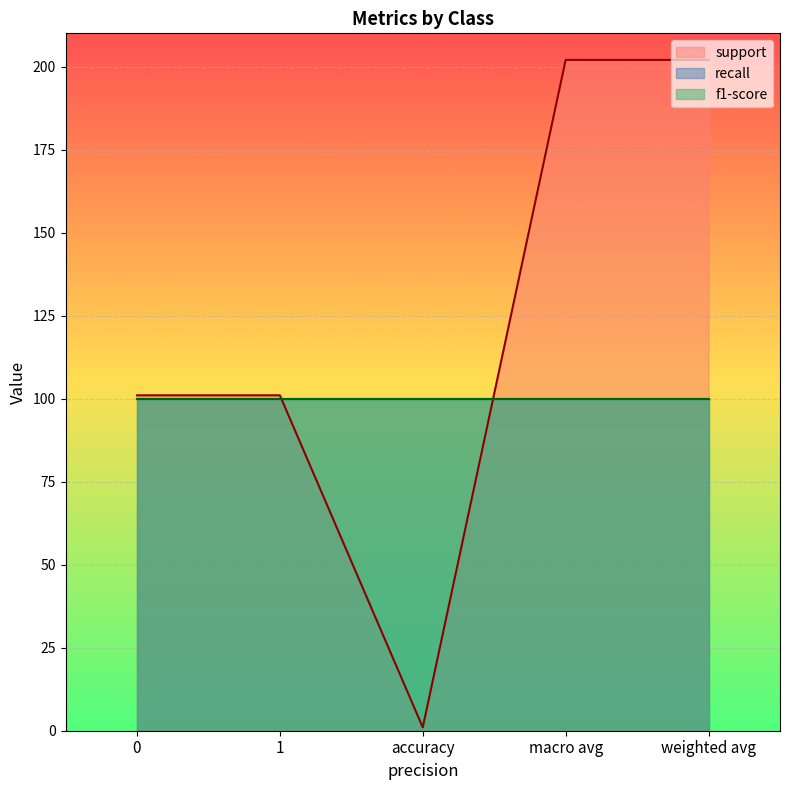

Does the chart display data point markers on the line(s)?

No